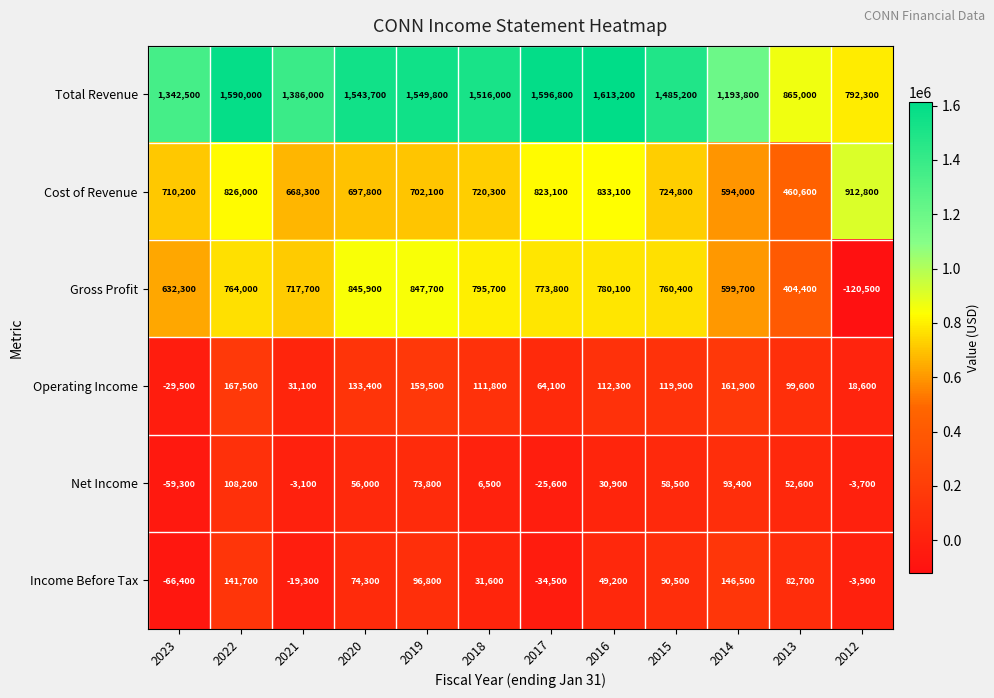

Which series changed the most between 2021 and 2013?

Total Revenue